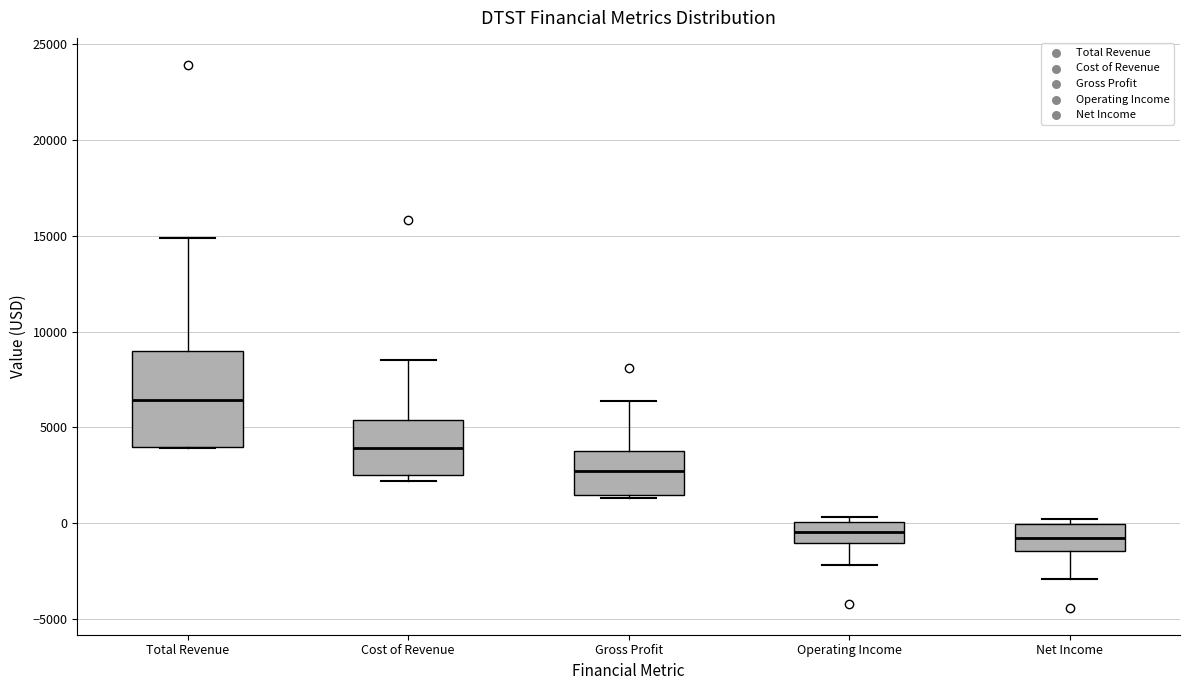

Which box is the tallest, from its lower edge to its upper edge?

Total Revenue